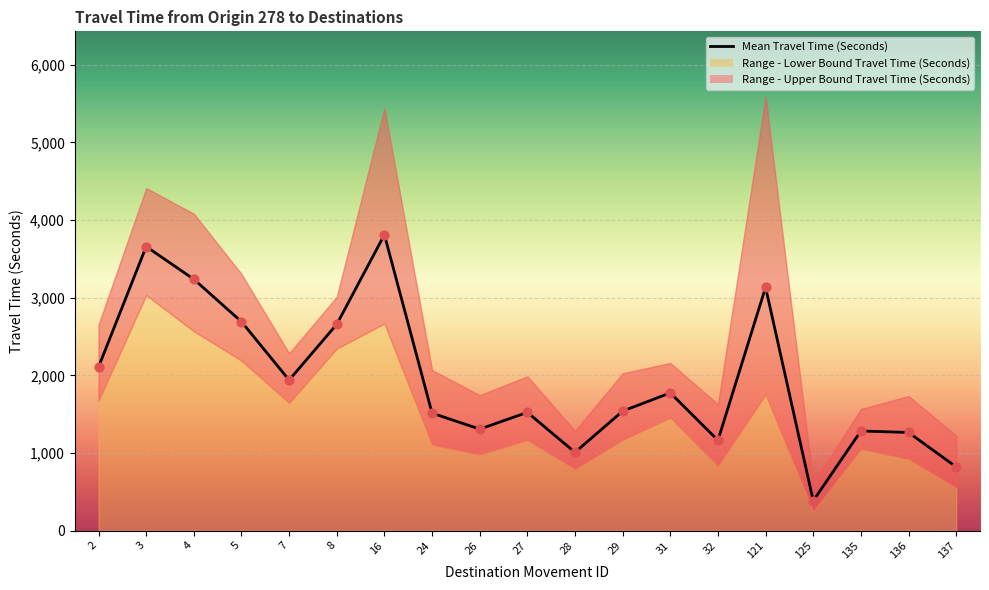

Which series has the largest total across all categories?

Range - Upper Bound Travel Time (Seconds)